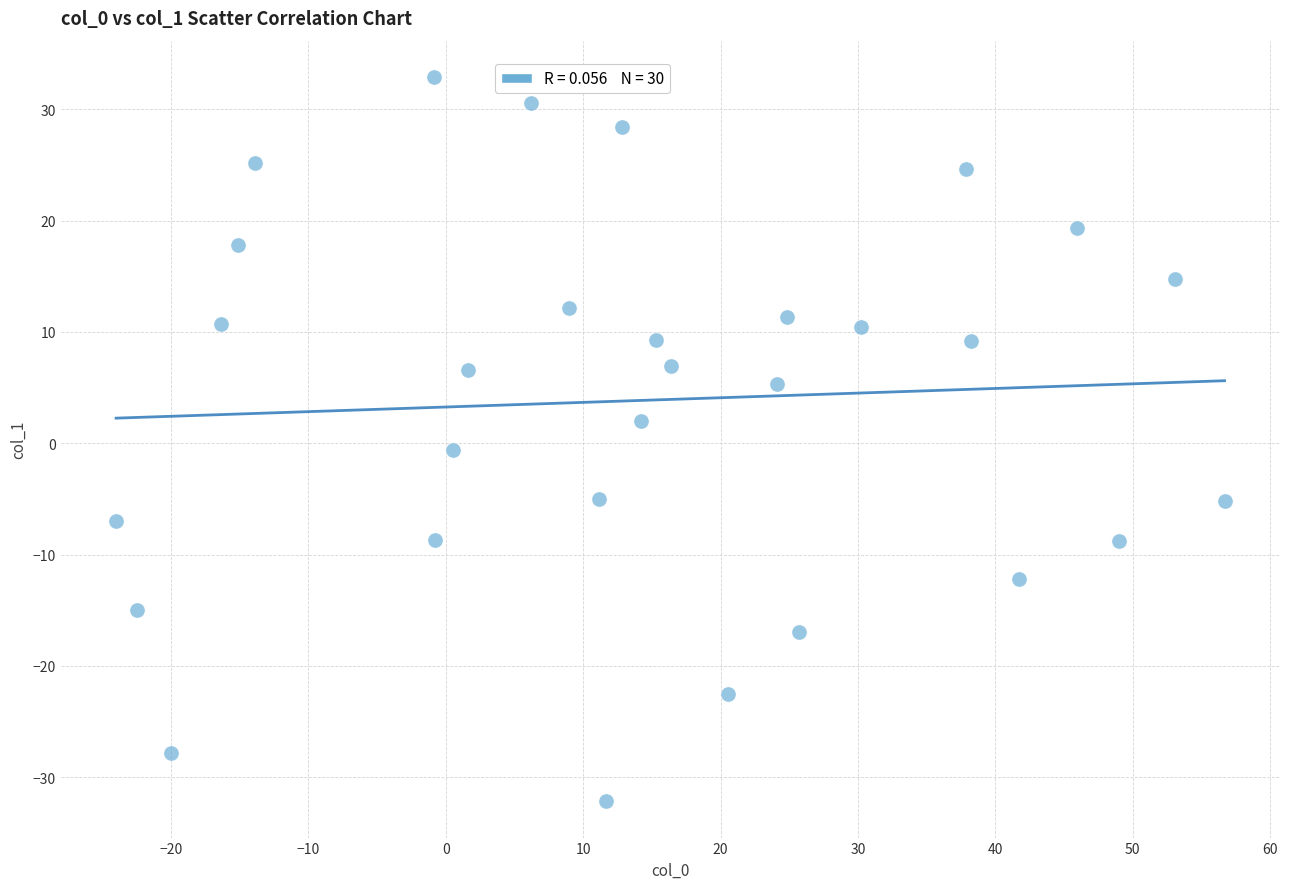

What is the range of X values (max minus min)?

80.7